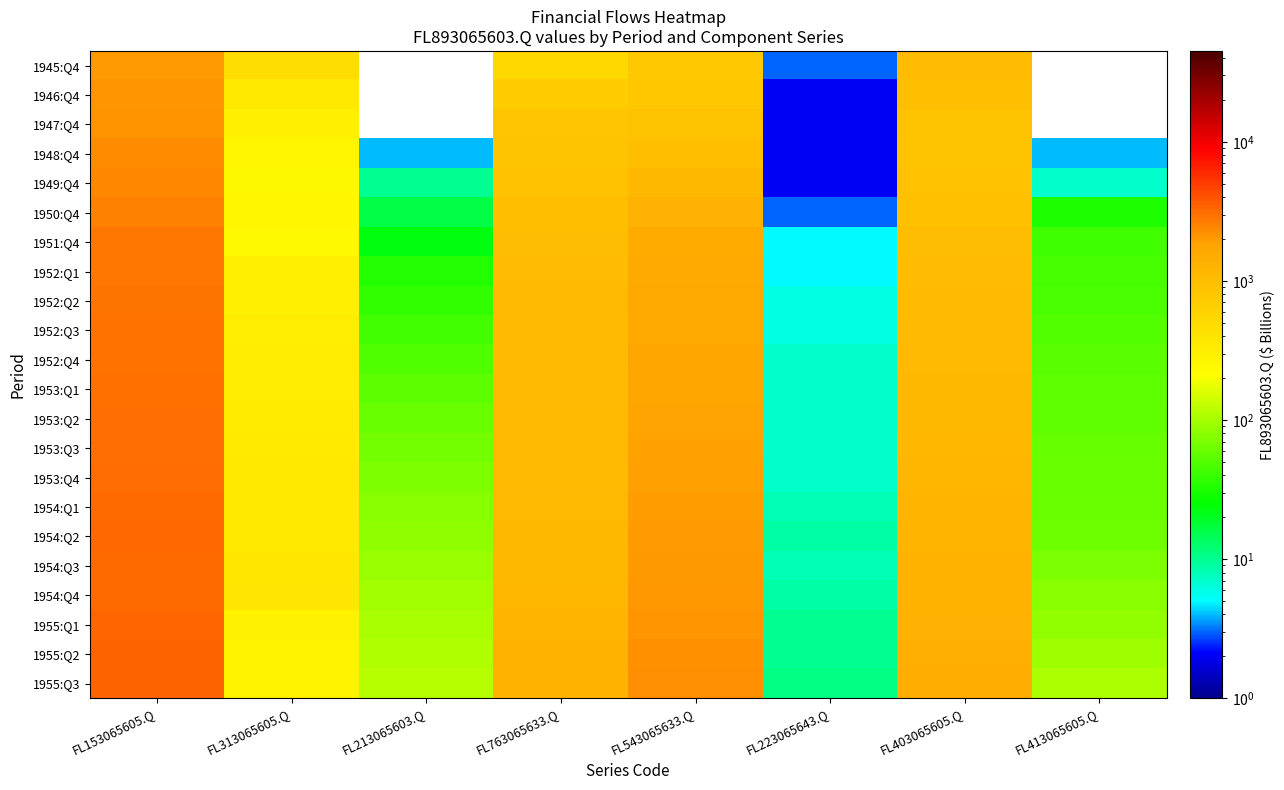

At which label does 1955:Q2 first exceed 1263?

FL153065605.Q